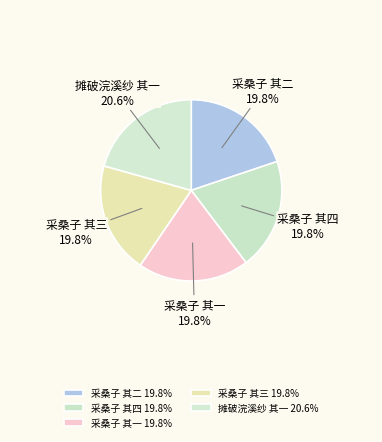

What portion of the pie excludes 采桑子 其二?

80.2%